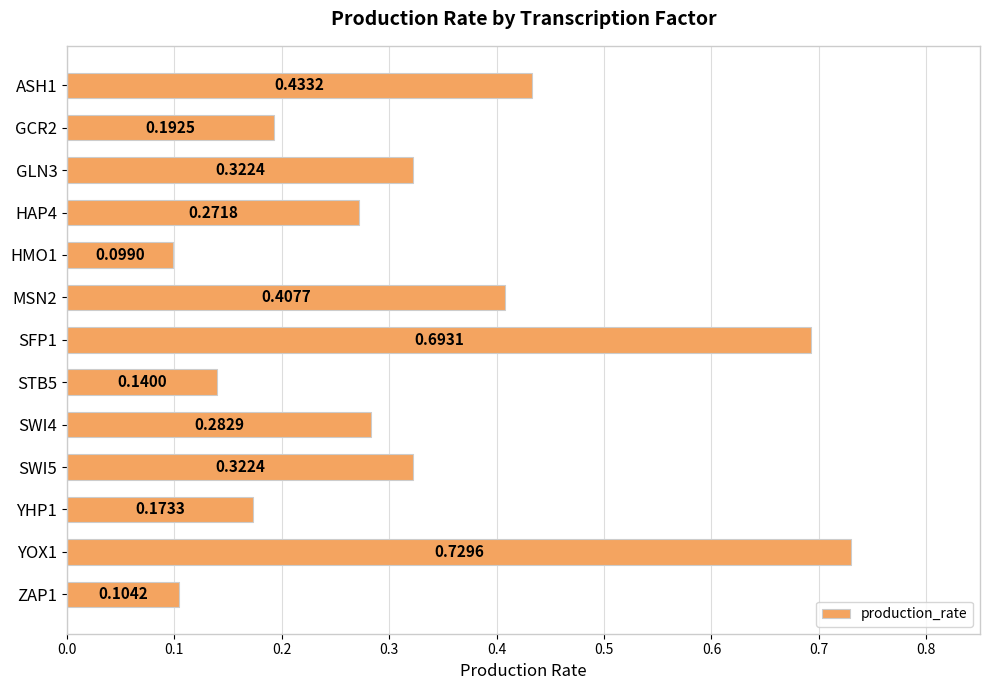

What is the change in value from HMO1 to SWI5?

+0.2